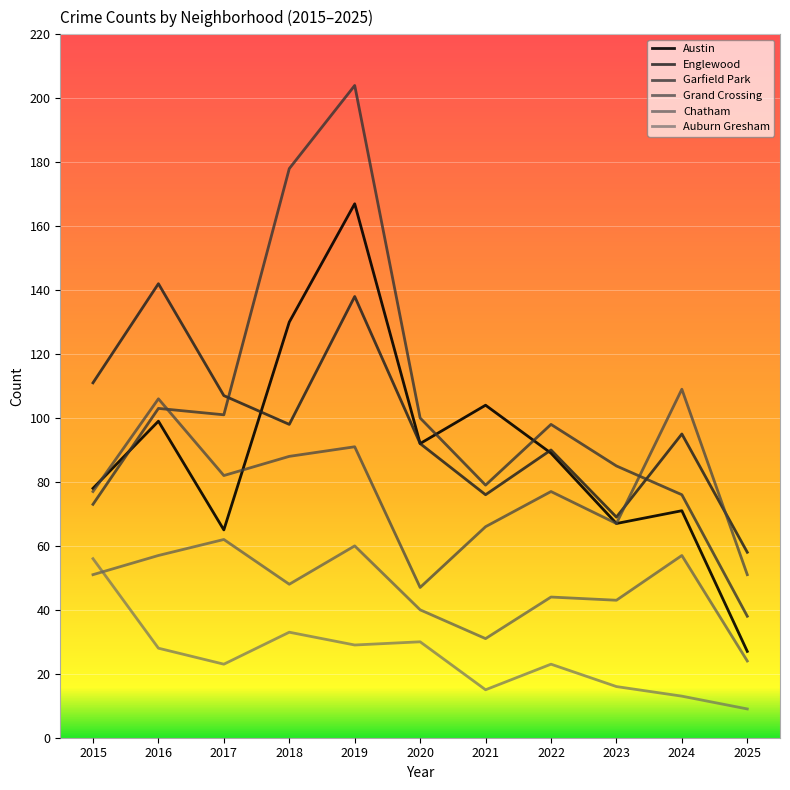

What is the value of the Austin point at the 8th from the left?

89